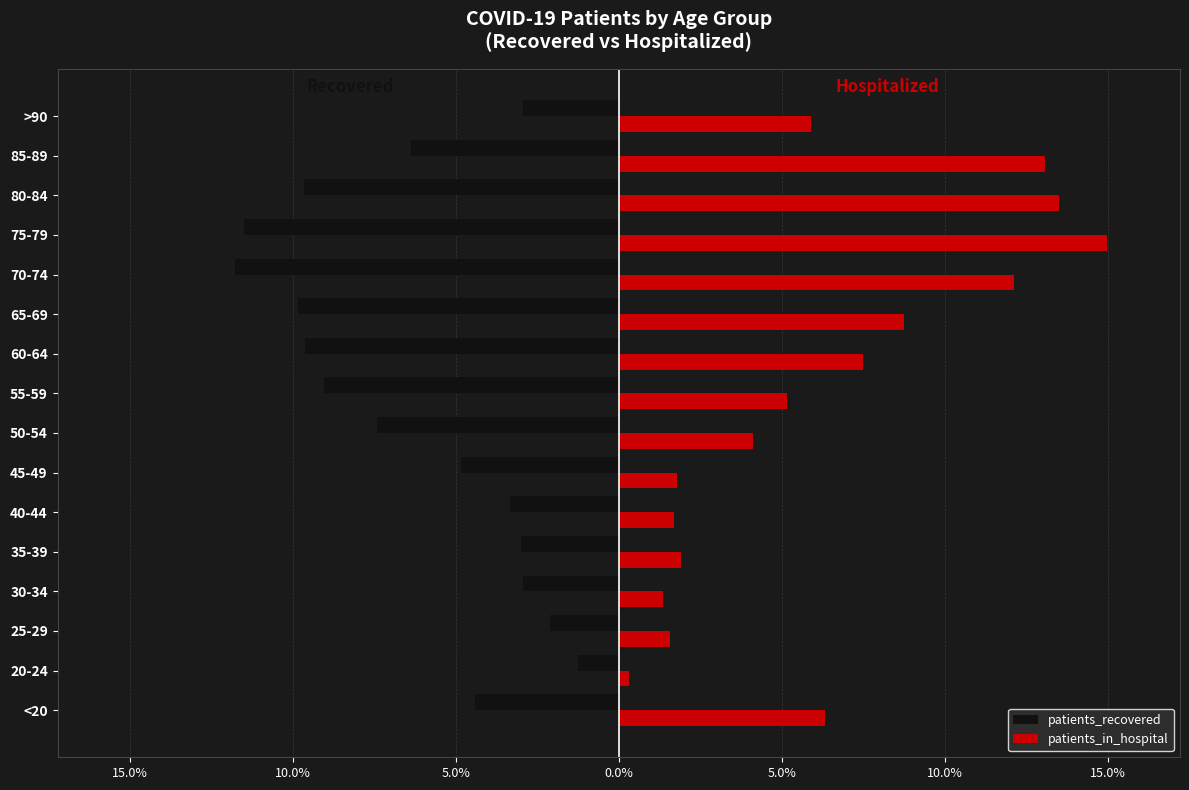

What are all the series names shown in the legend?

patients_recovered, patients_in_hospital